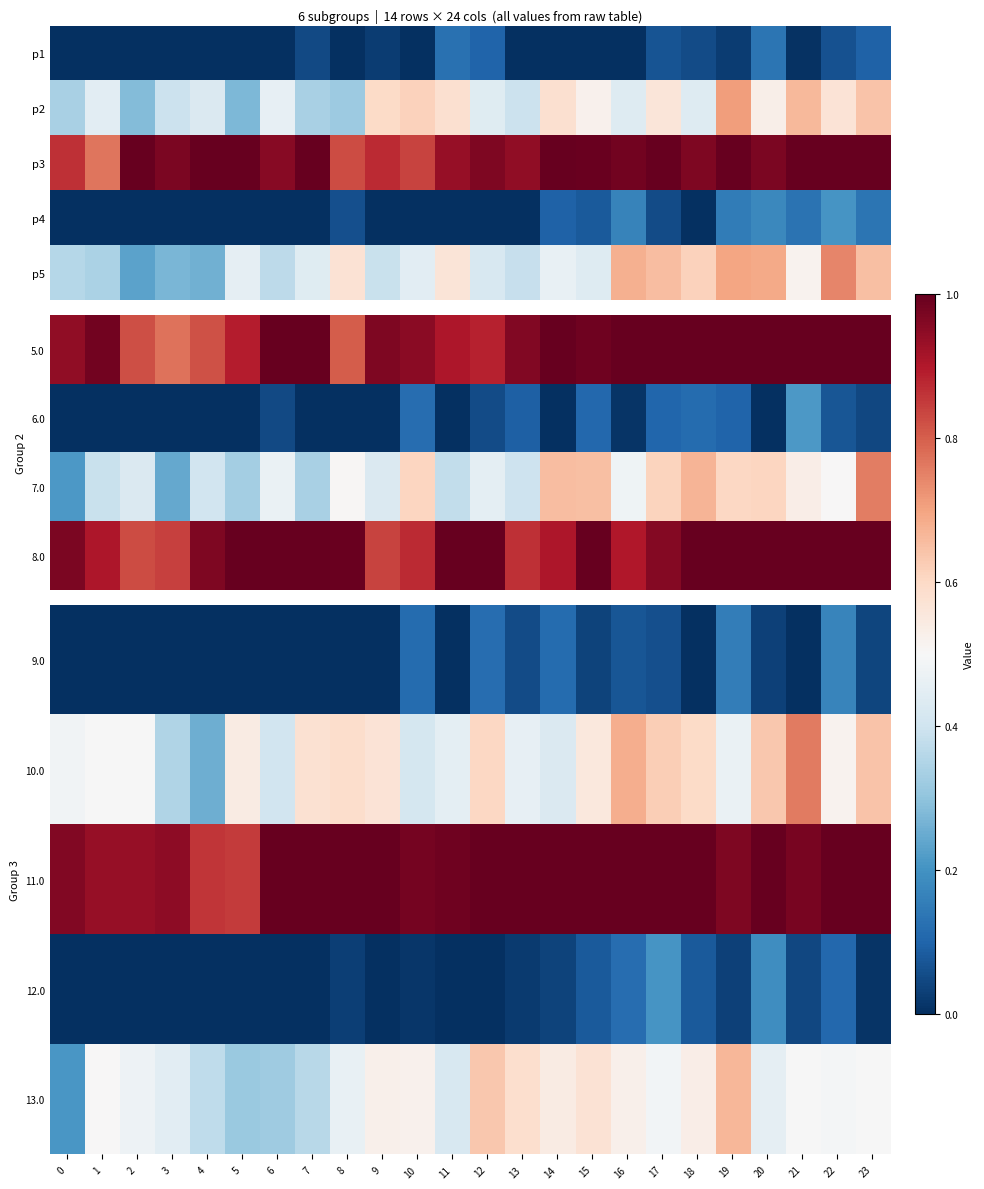

What is the maximum value for 11.0?

1.0